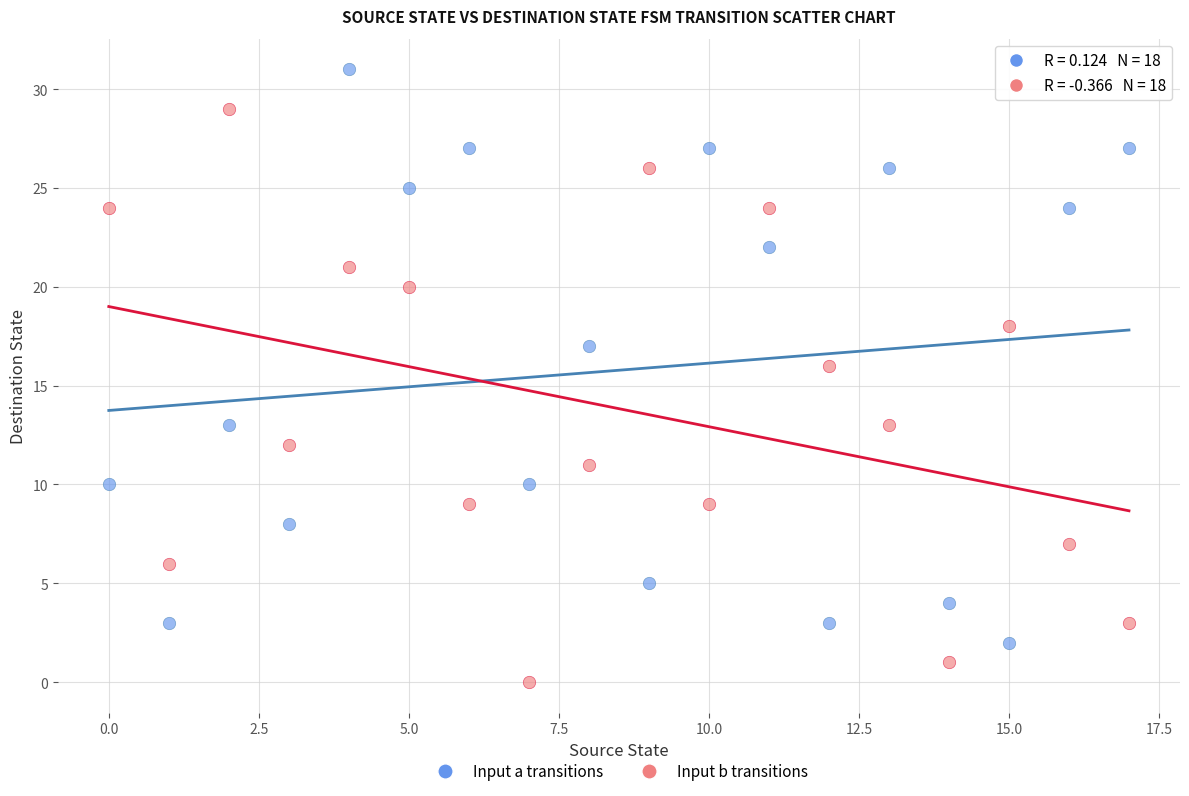

Across all data points, what is the range of Y values (max minus min)?

31